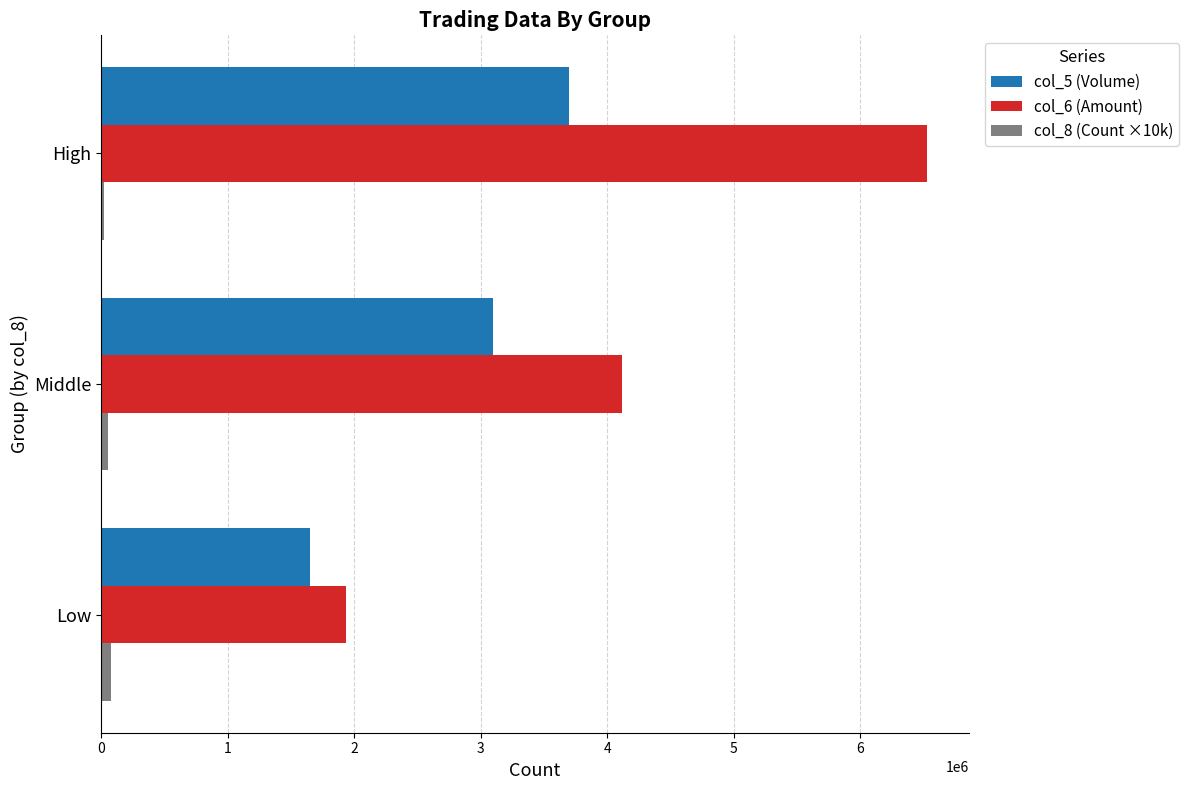

What are all the series names shown in the legend?

col_5 (Volume), col_6 (Amount), col_8 (Count ×10k)